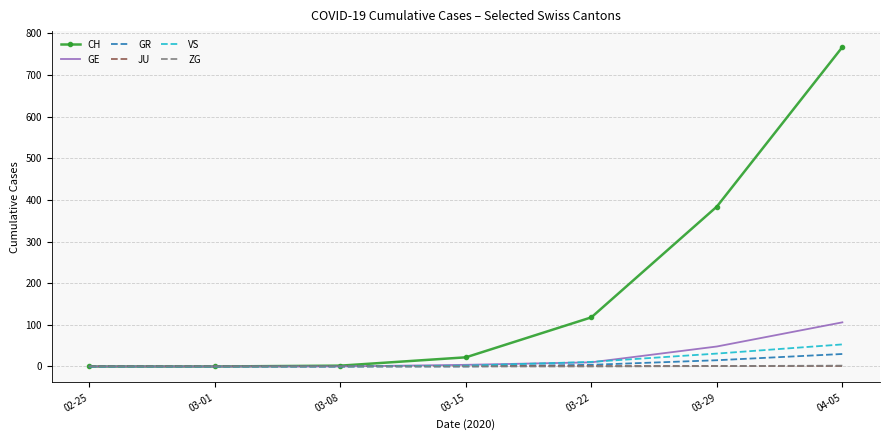

Which series has the largest range (max minus min)?

CH